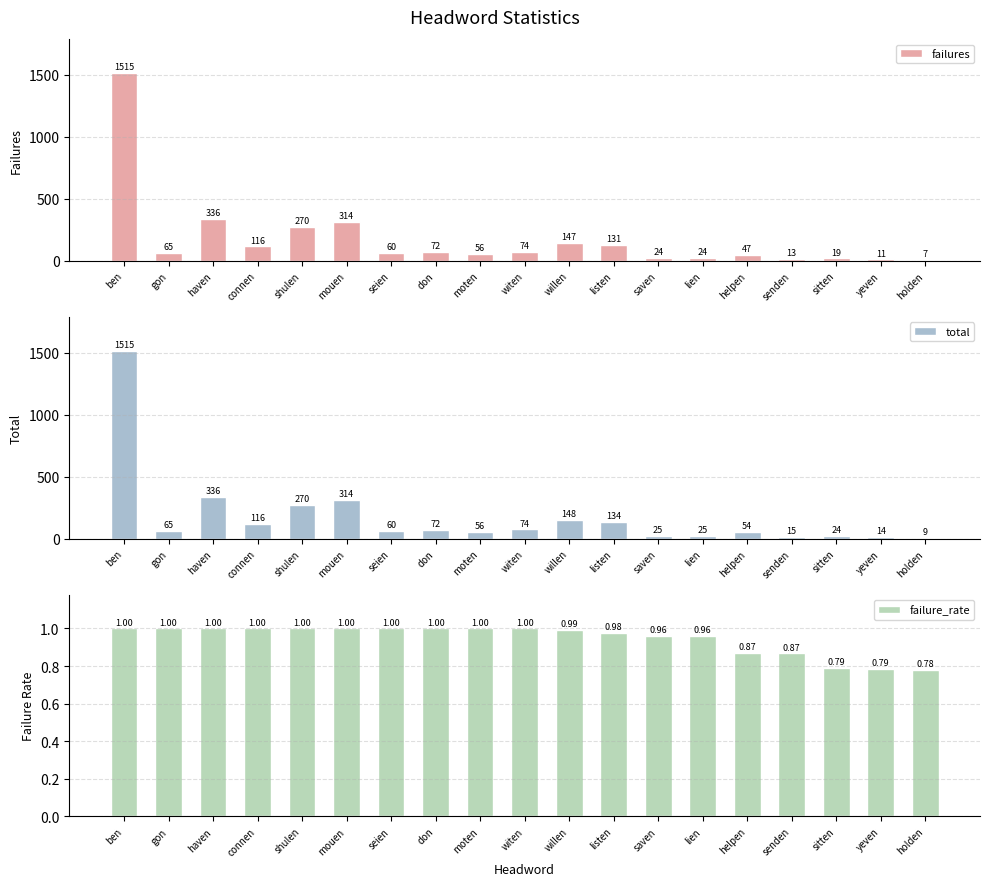

Reading left to right, what are all the values shown in this chart?

failures: 1515.0	65.0	336.0	116.0	270.0	314.0	60.0	72.0	56.0	74.0	147.0	131.0	24.0	24.0	47.0	13.0	19.0	11.0	7.0
total: 1515.0	65.0	336.0	116.0	270.0	314.0	60.0	72.0	56.0	74.0	148.0	134.0	25.0	25.0	54.0	15.0	24.0	14.0	9.0
failure_rate: 1.0	1.0	1.0	1.0	1.0	1.0	1.0	1.0	1.0	1.0	1.0	1.0	1.0	1.0	0.9	0.9	0.8	0.8	0.8